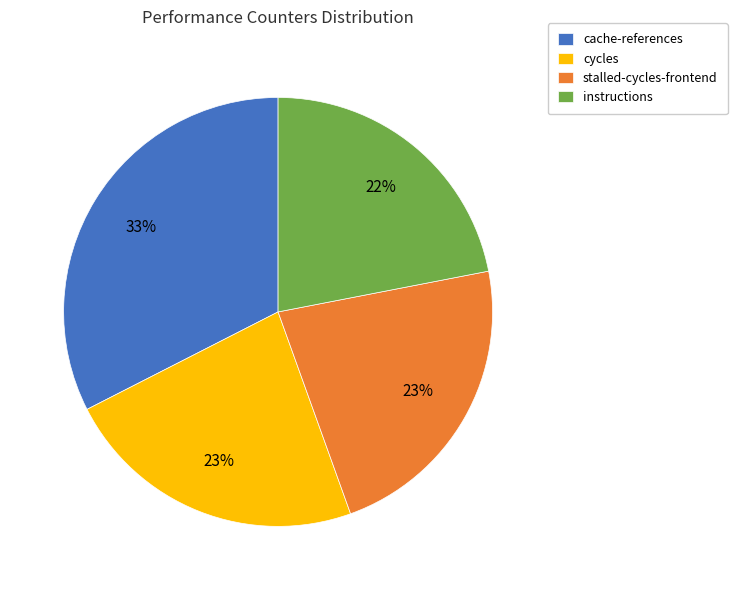

Is cache-references the majority of the pie?

No